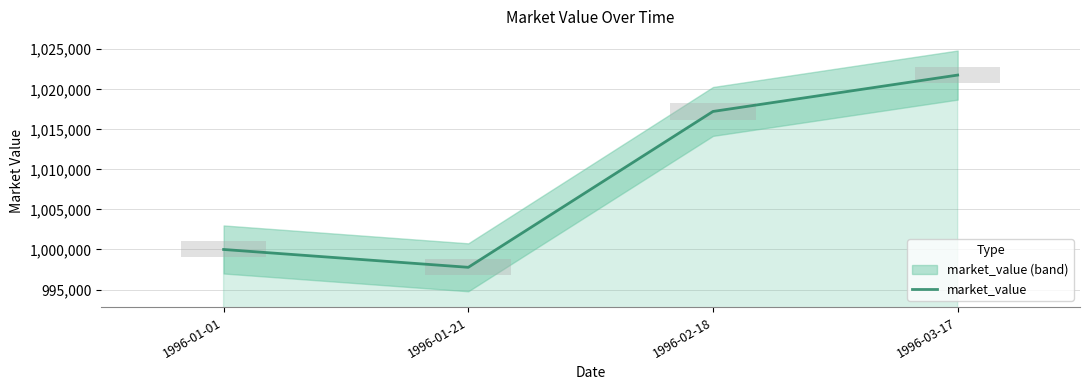

The chart shows a value of 1000000.0 at 1996-01-01. True or false?

True